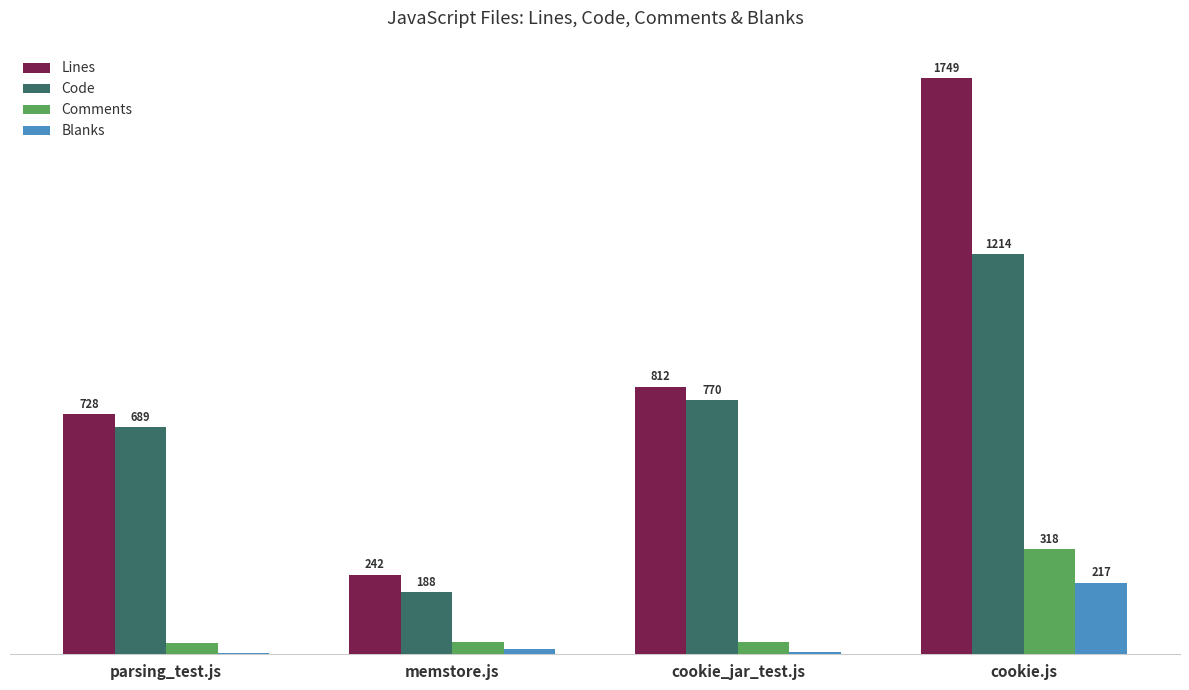

At which label is Code closest to 701?

parsing_test.js